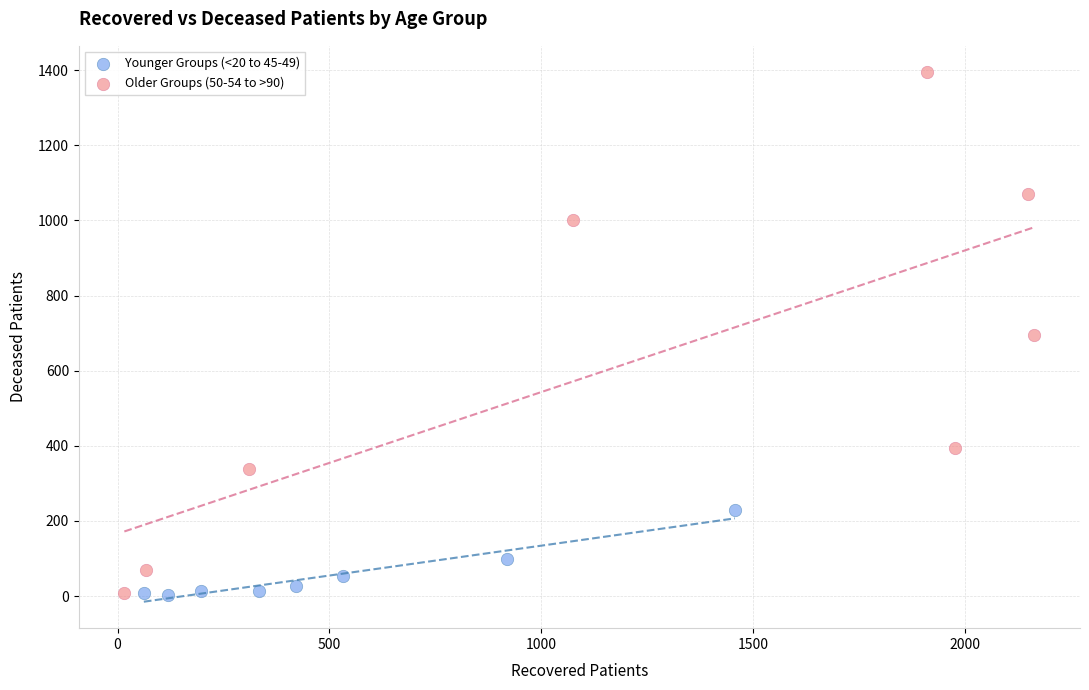

Which series contains the highest Y value?

Older Groups (50-54 to >90)